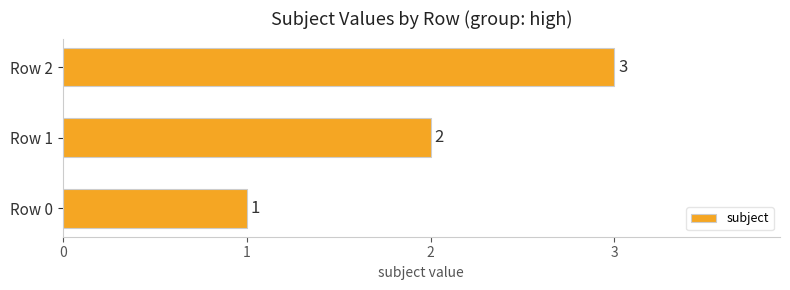

Rank the categories by value from highest to lowest.

Row 2, Row 1, Row 0